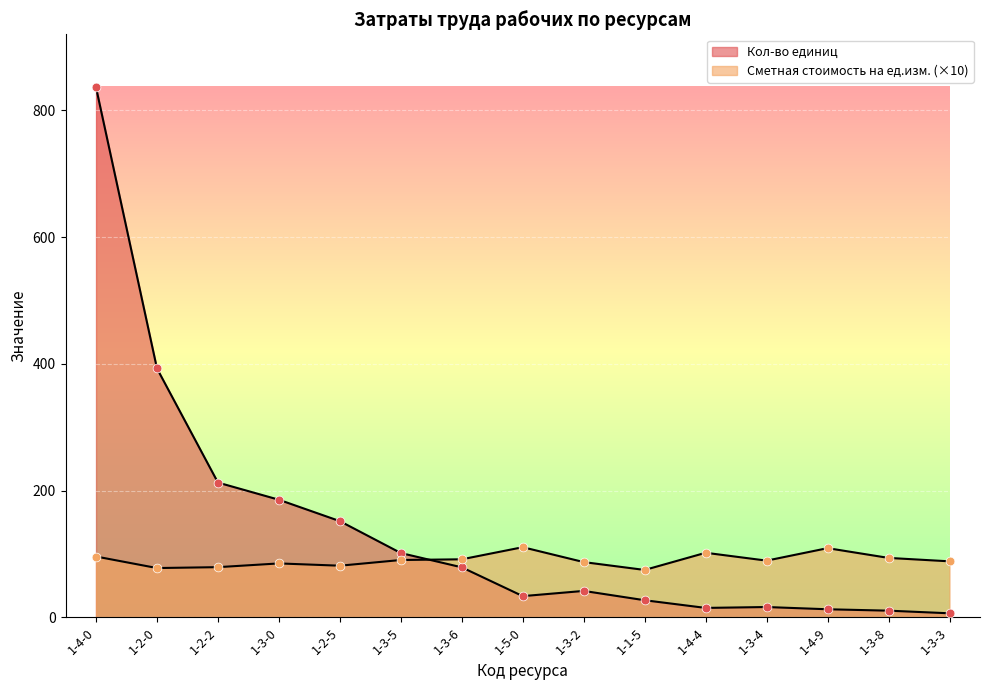

Is the value of Сметная стоимость на ед.изм. at 1-5-0 greater than the value of Кол-во единиц at 1-3-5?

Yes